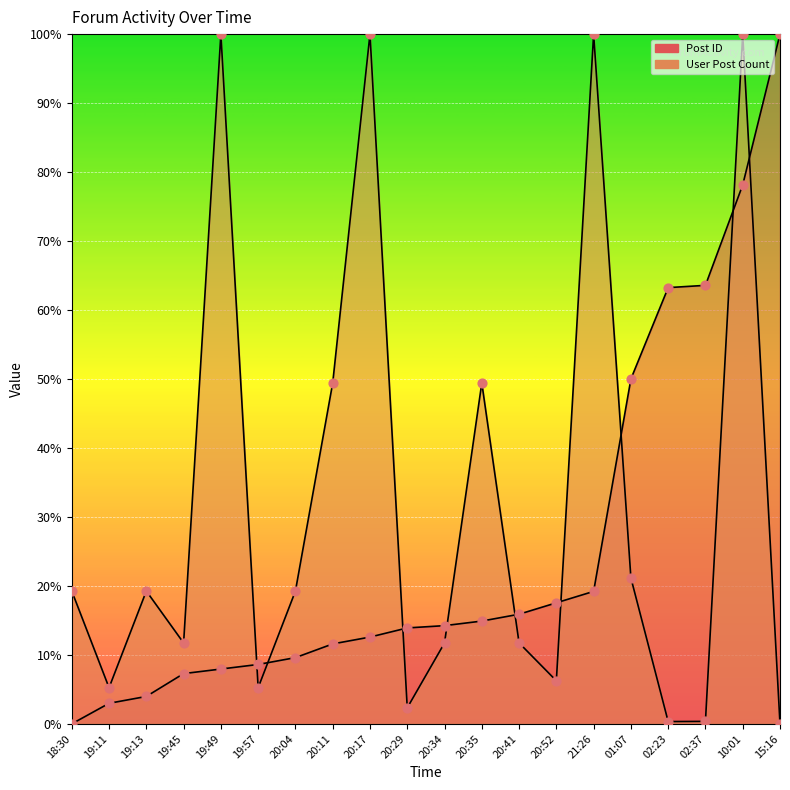

At how many categories does at least one series exceed 81?

5